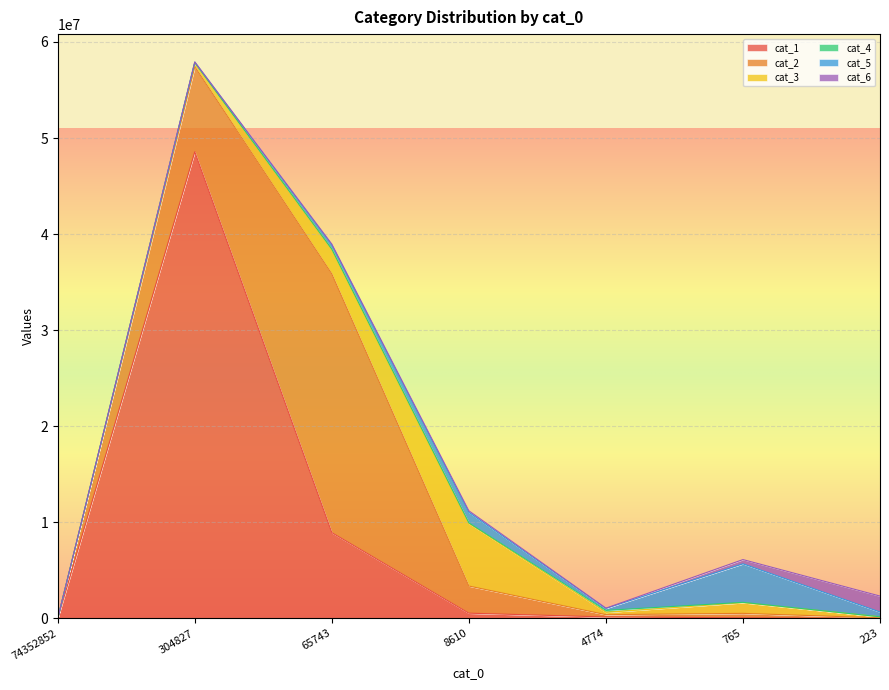

Between 8610 and 765, which series saw the biggest shift?

cat_3